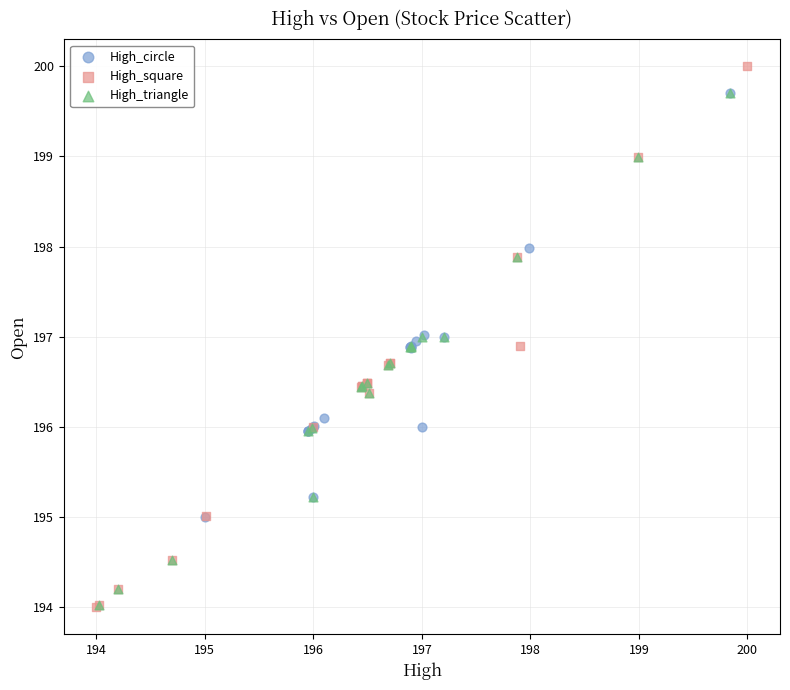

Which series reaches the maximum Y coordinate?

High_square